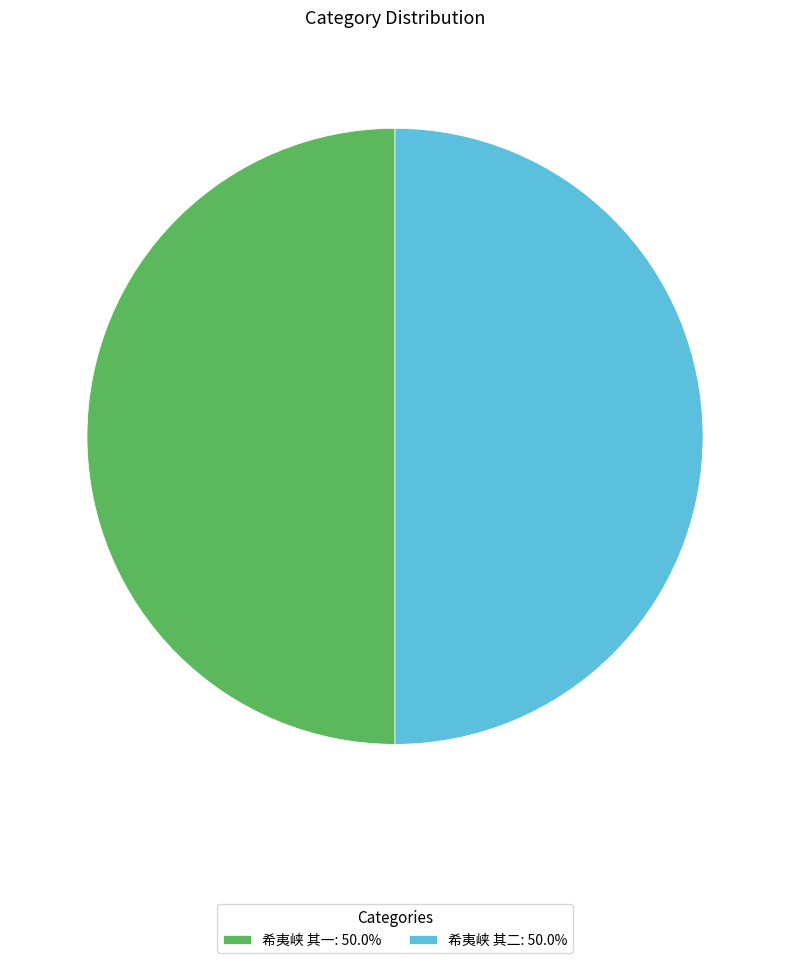

Combined, do 希夷峡 其二: 50.0% and 希夷峡 其一: 50.0% account for over 50%?

Yes